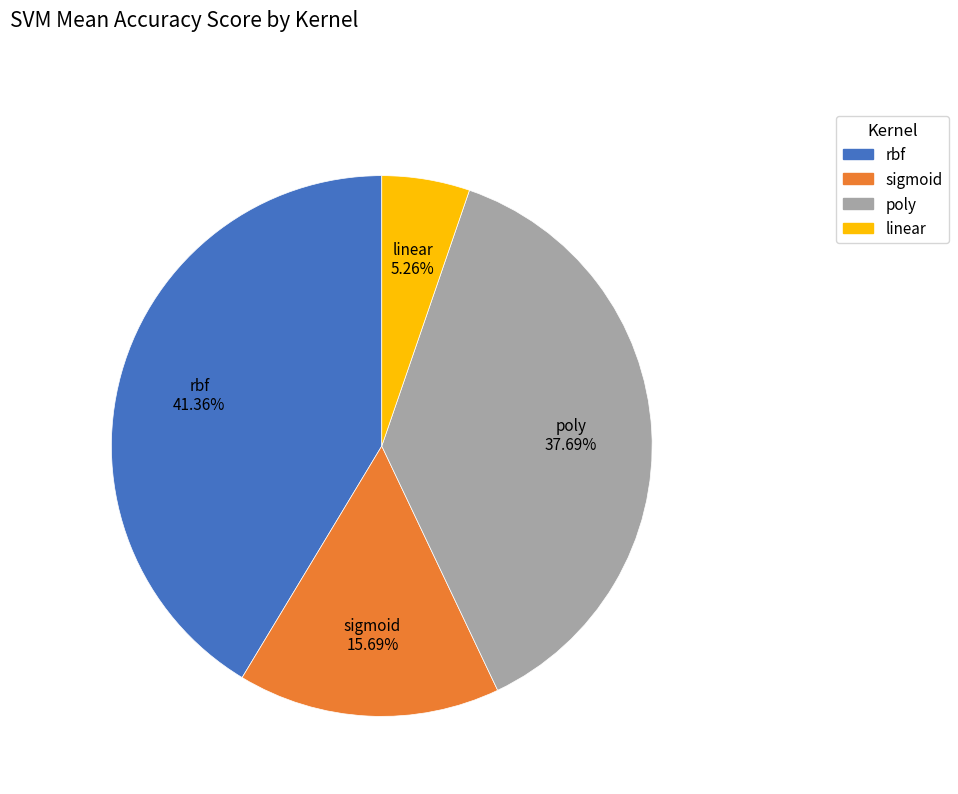

Is it true that poly is 12% of the pie?

False